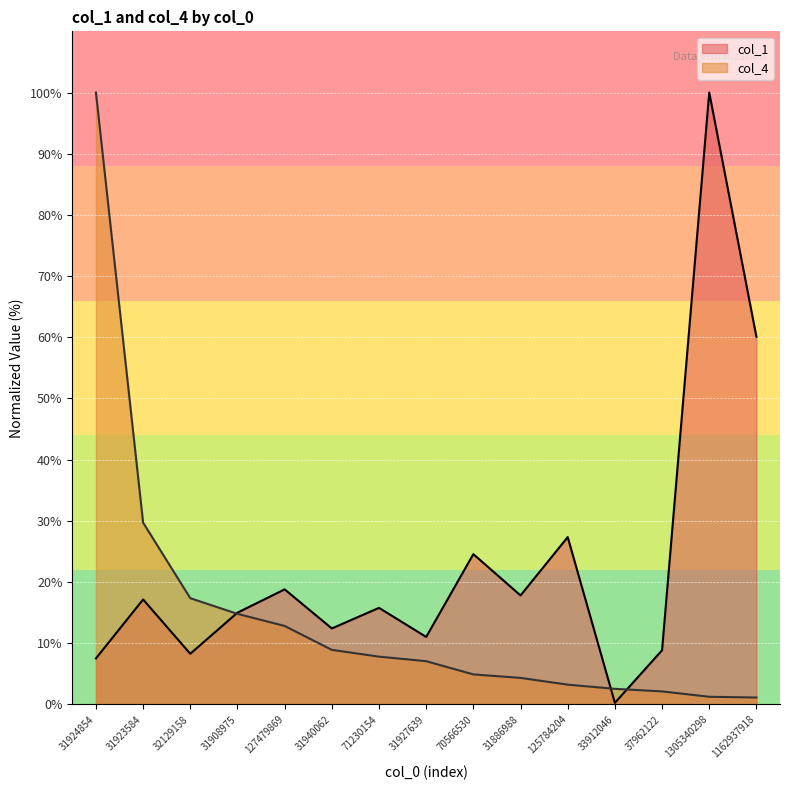

At how many categories does at least one series exceed 80?

2